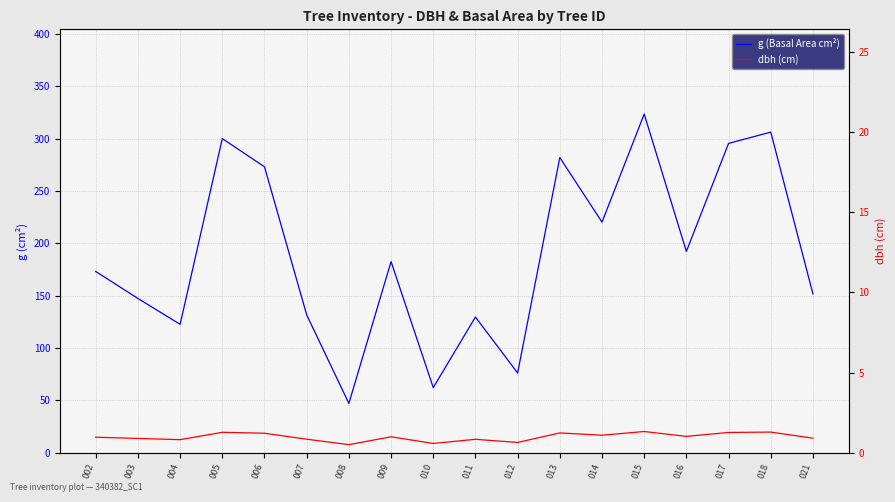

True or false: g (Basal Area cm²) has a value of 301.3 at 016.

False